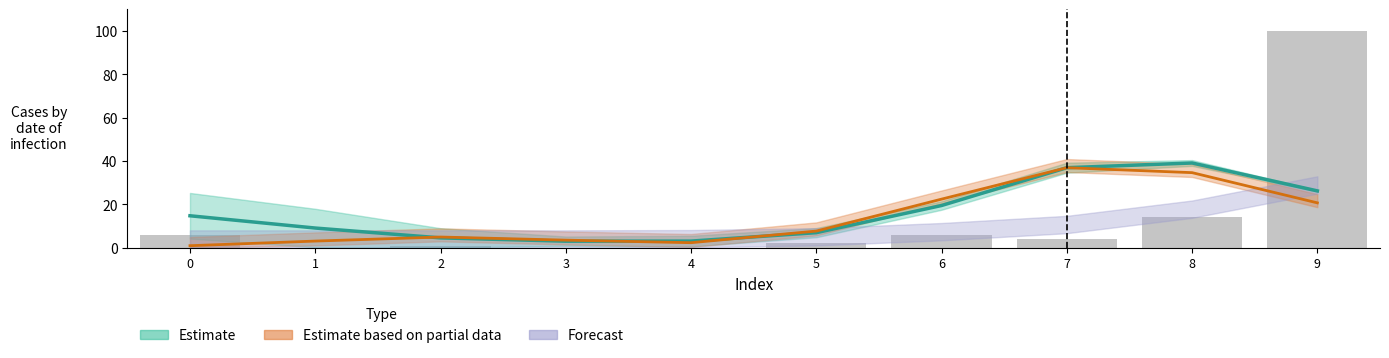

At how many categories does at least one series exceed 40?

1